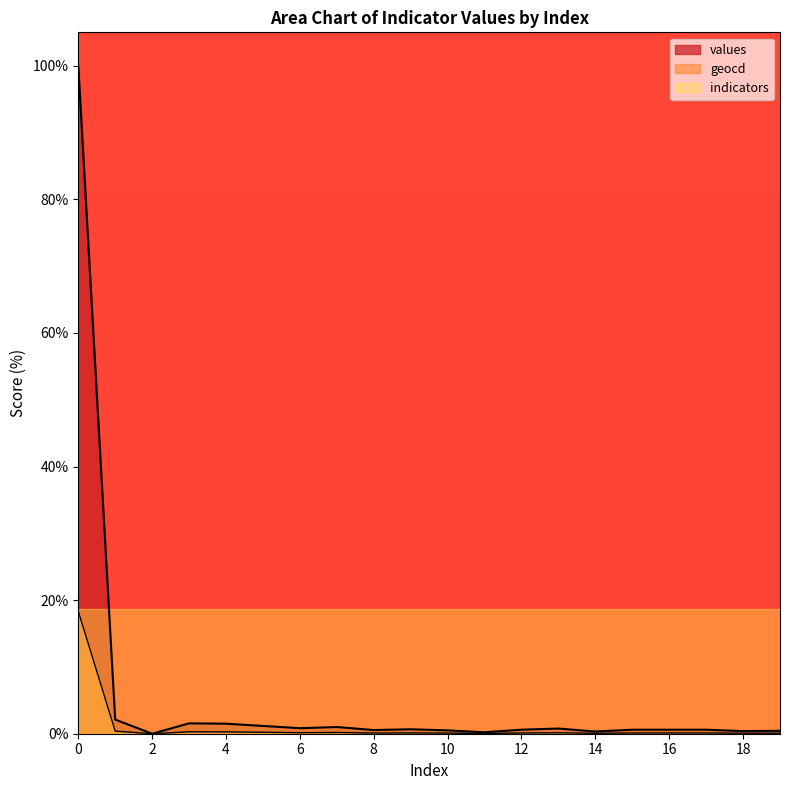

Is the value of indicators at 4 greater than the value of geocd at 12?

Yes